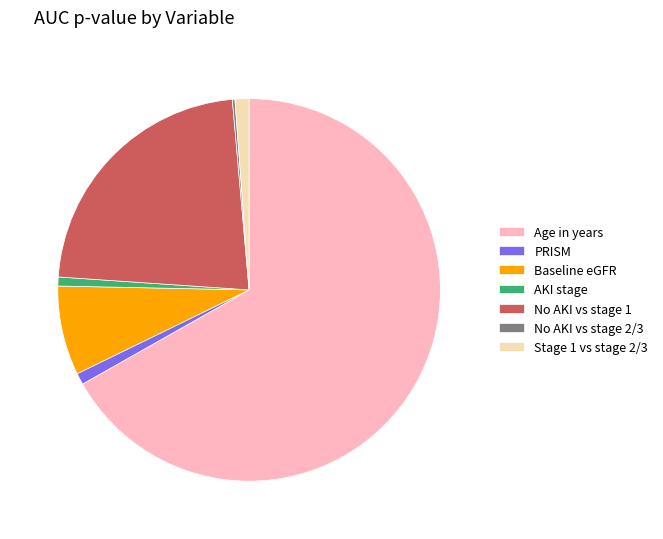

Is the sum of Baseline eGFR and No AKI vs stage 1 greater than half?

No